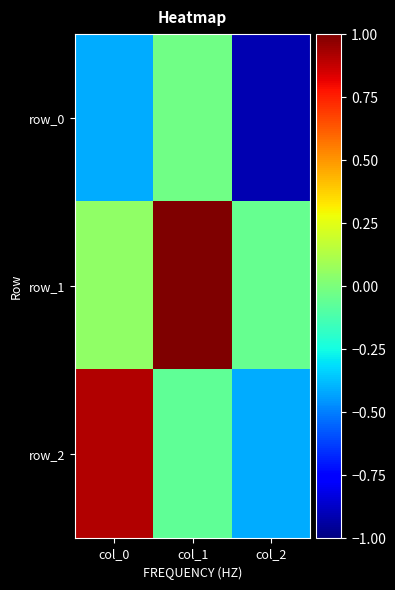

Which label corresponds to the largest value in the chart?

col_1